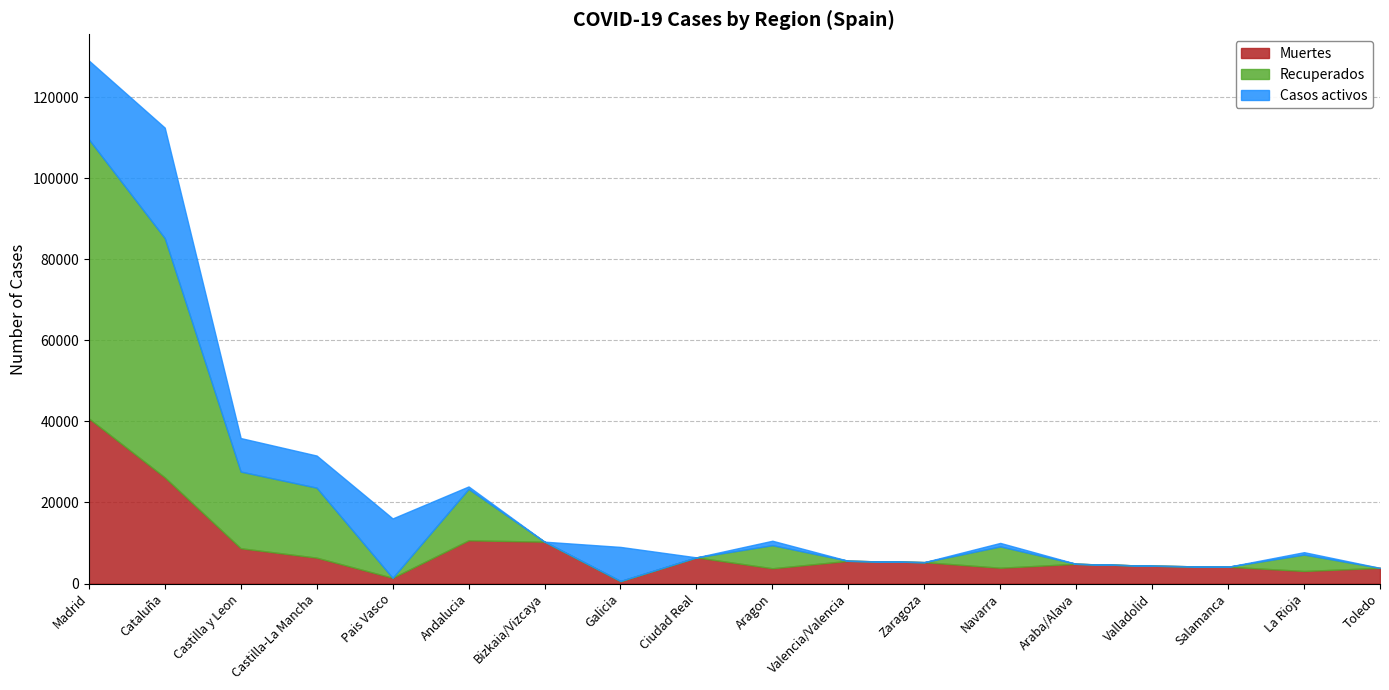

Which series has the largest total across all categories?

Recuperados